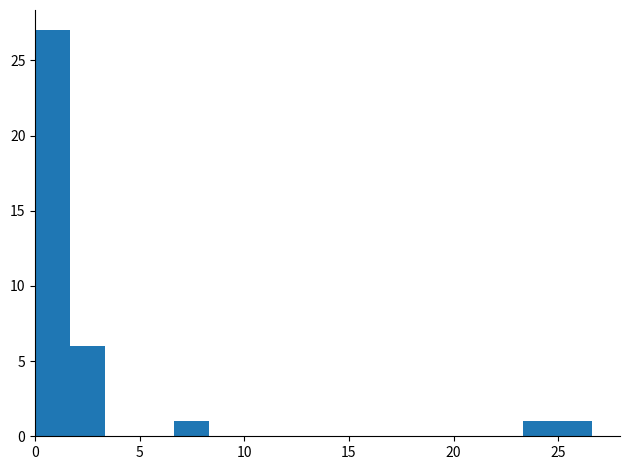

Read against the x-axis, roughly where is the centre of the tallest bar?

1.0